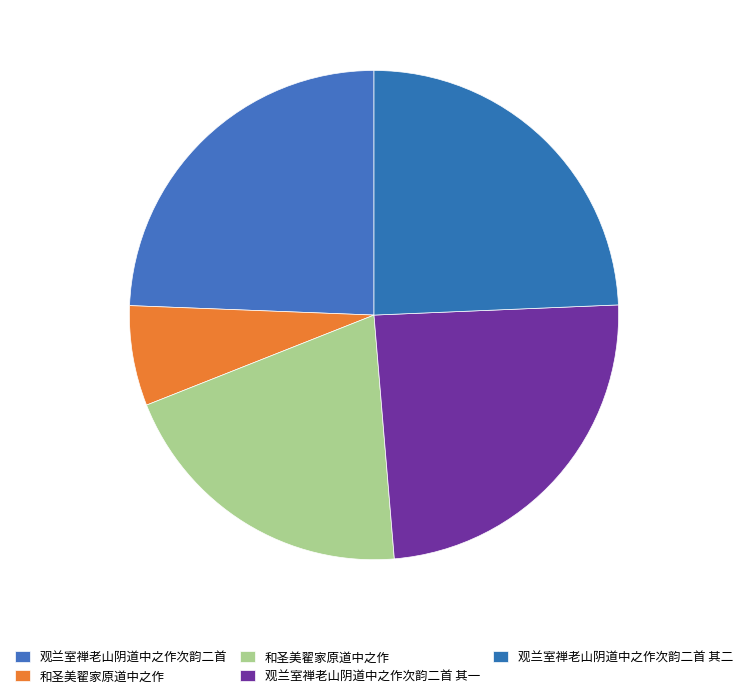

Which slice is the smallest?

和圣美翟家原道中之作